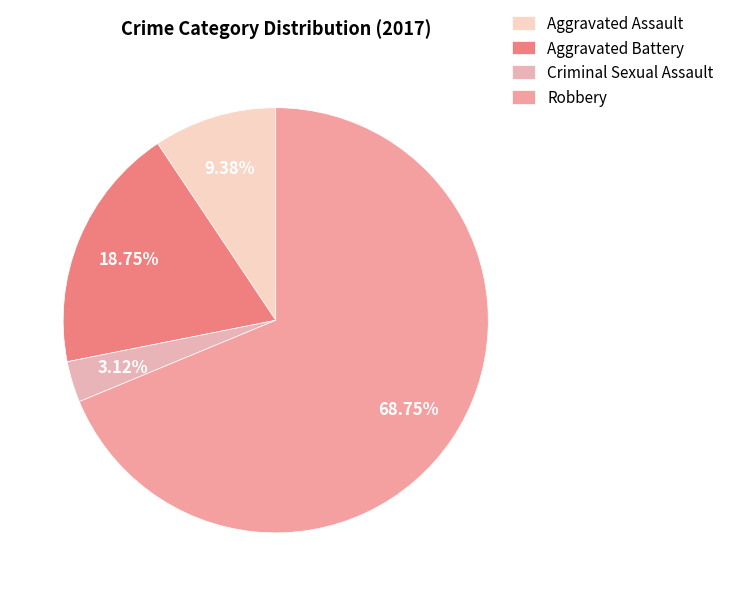

Count the number of slices in the pie.

4